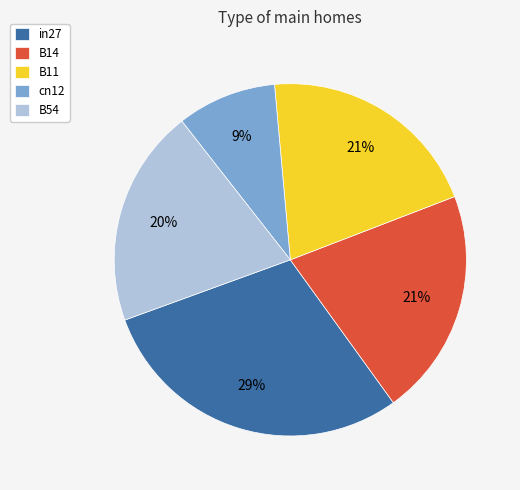

Which has a higher value, B14 or B54?

B14